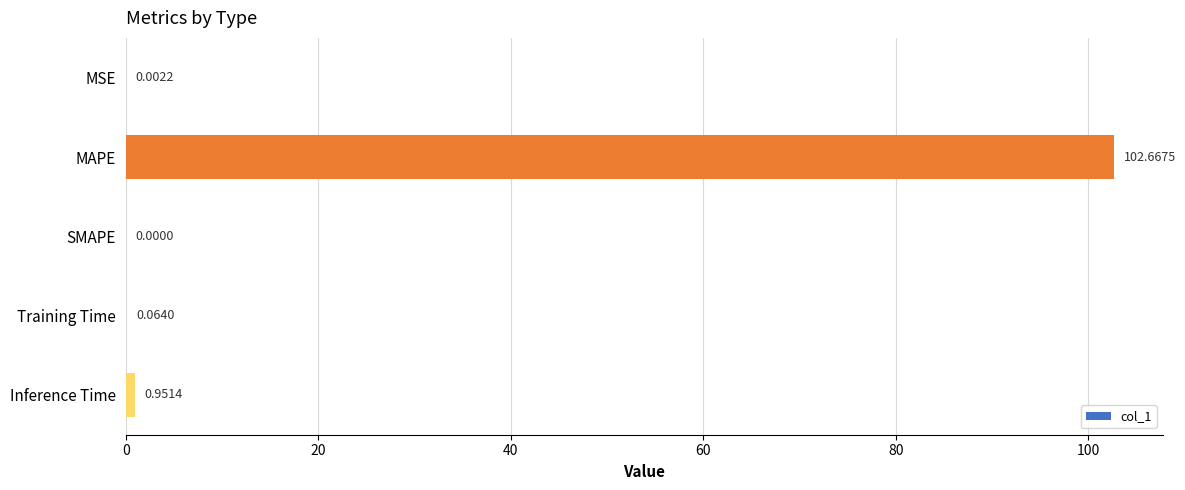

Which label corresponds to the largest value in the chart?

MAPE